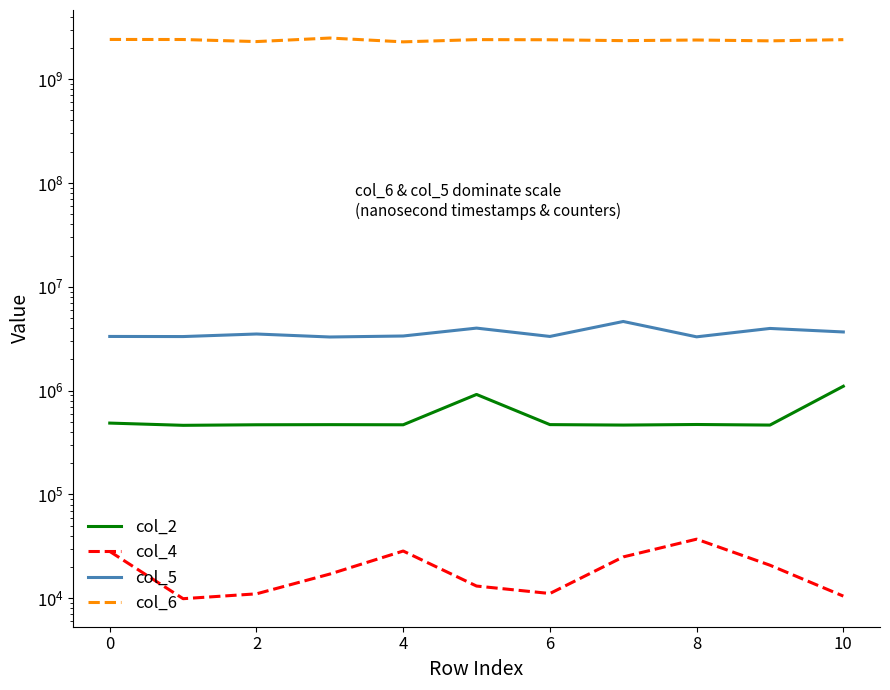

True or false: col_5 and col_6 cross at least once.

False